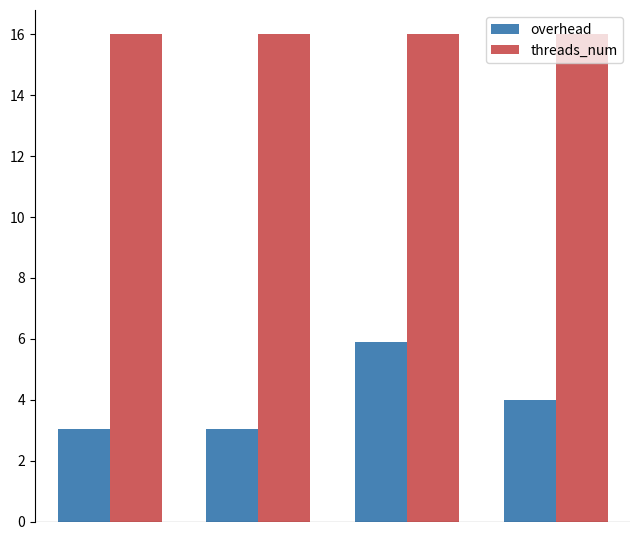

How many bars are there in total?

8